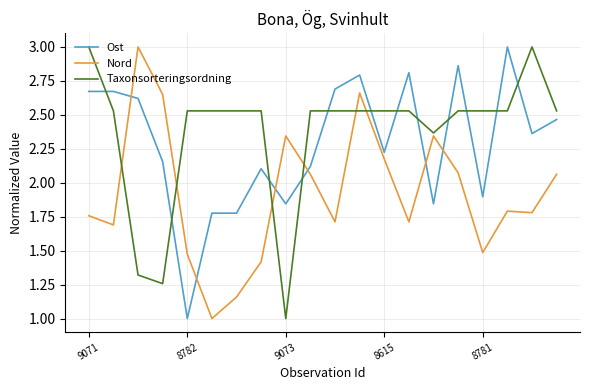

What are all the series names shown in the legend?

Ost, Nord, Taxonsorteringsordning